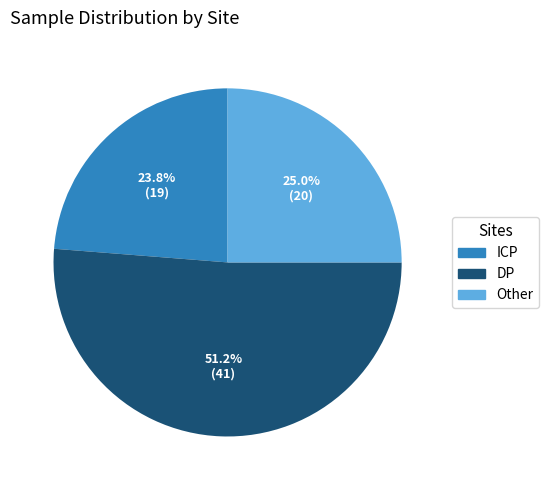

How many segments does this pie chart have?

3